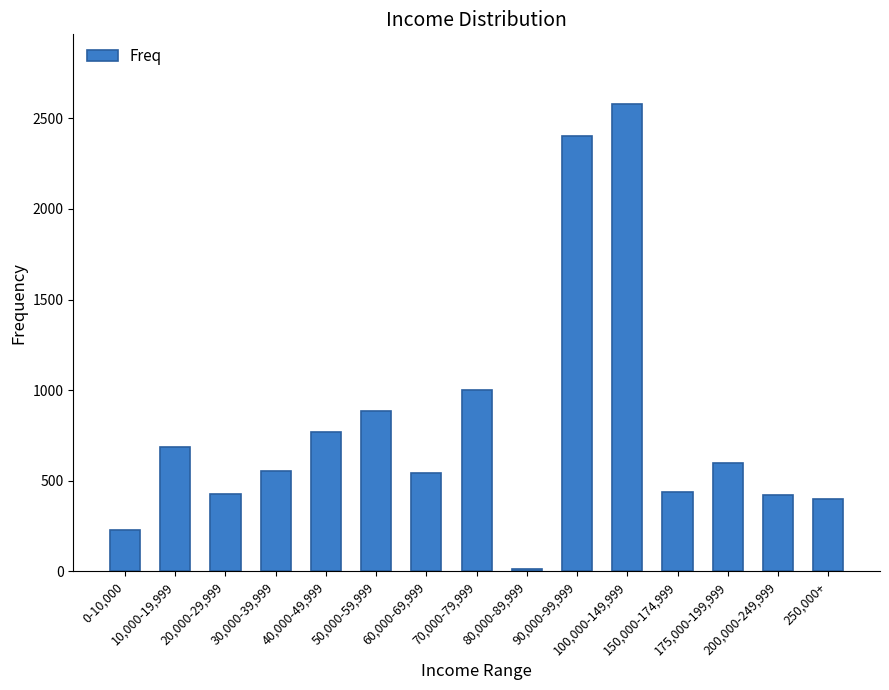

What value does the data have at 250,000+, to the nearest 10?

400